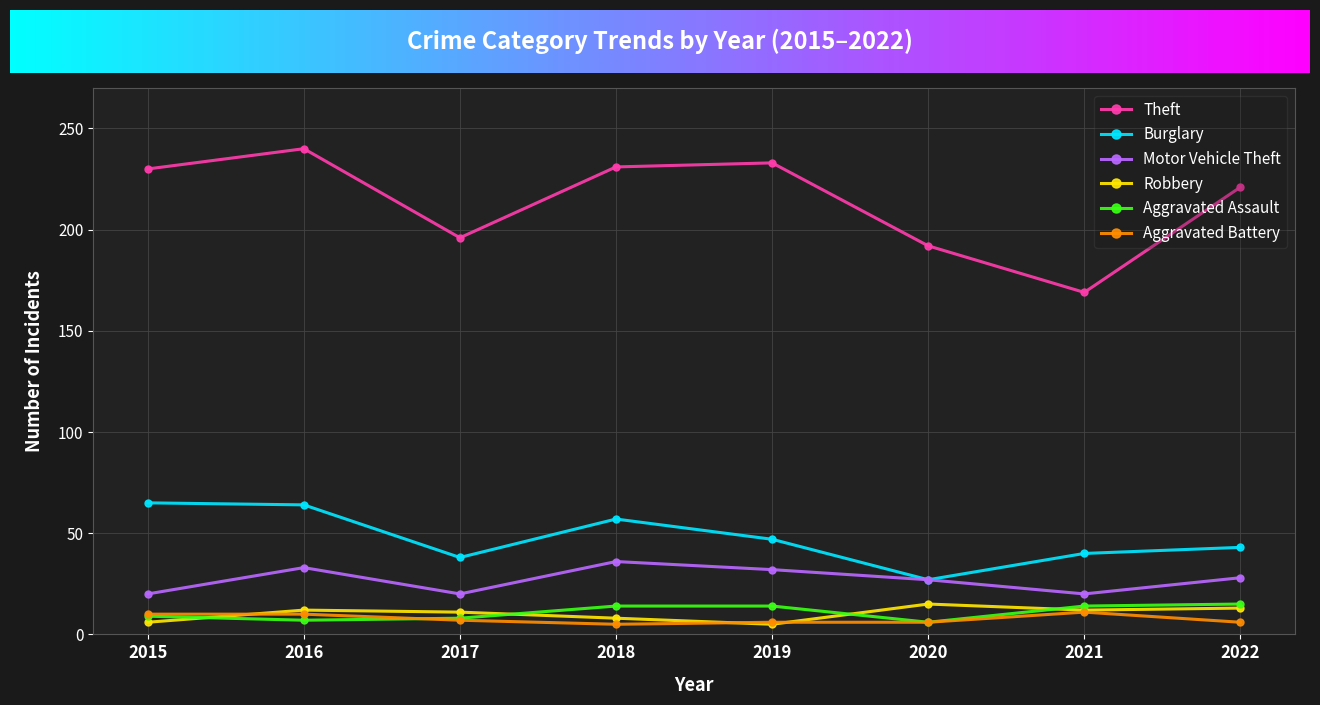

What are all the series names shown in the legend?

Theft, Burglary, Motor Vehicle Theft, Robbery, Aggravated Assault, Aggravated Battery